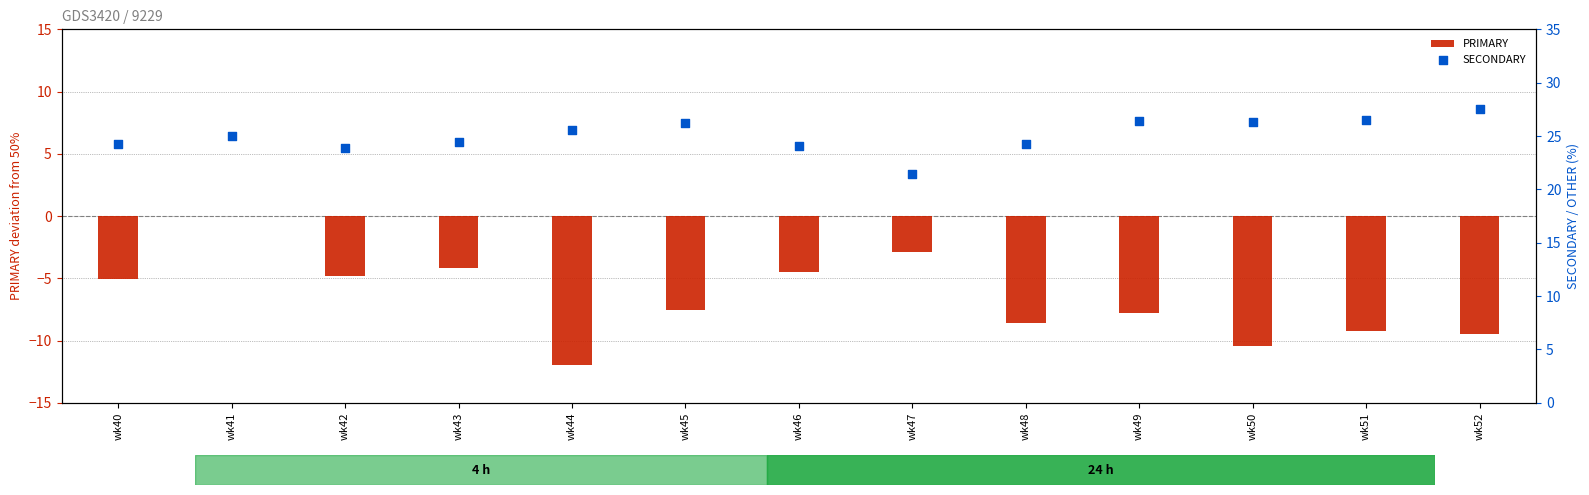

At which category is the sum across all series the highest?

wk41